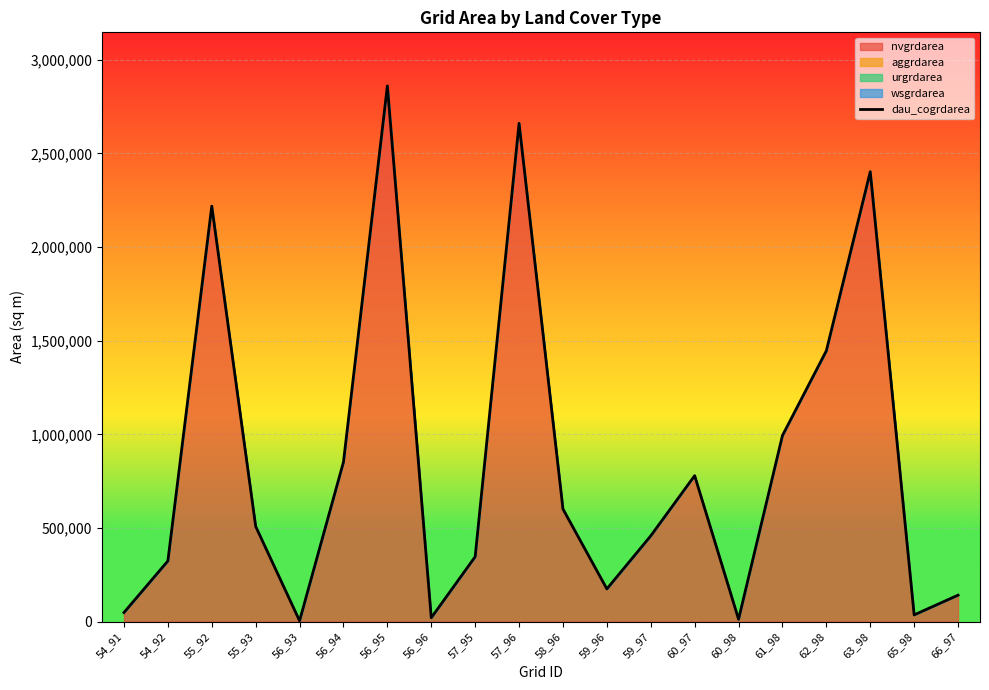

How many points are lower than both their immediate neighbors (excluding endpoints)?

5